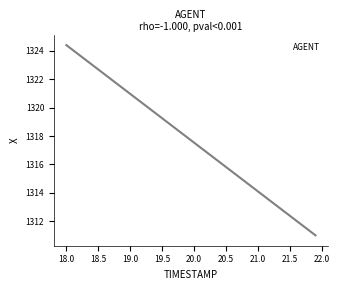

What is the range of X values (max minus min)?

3.9